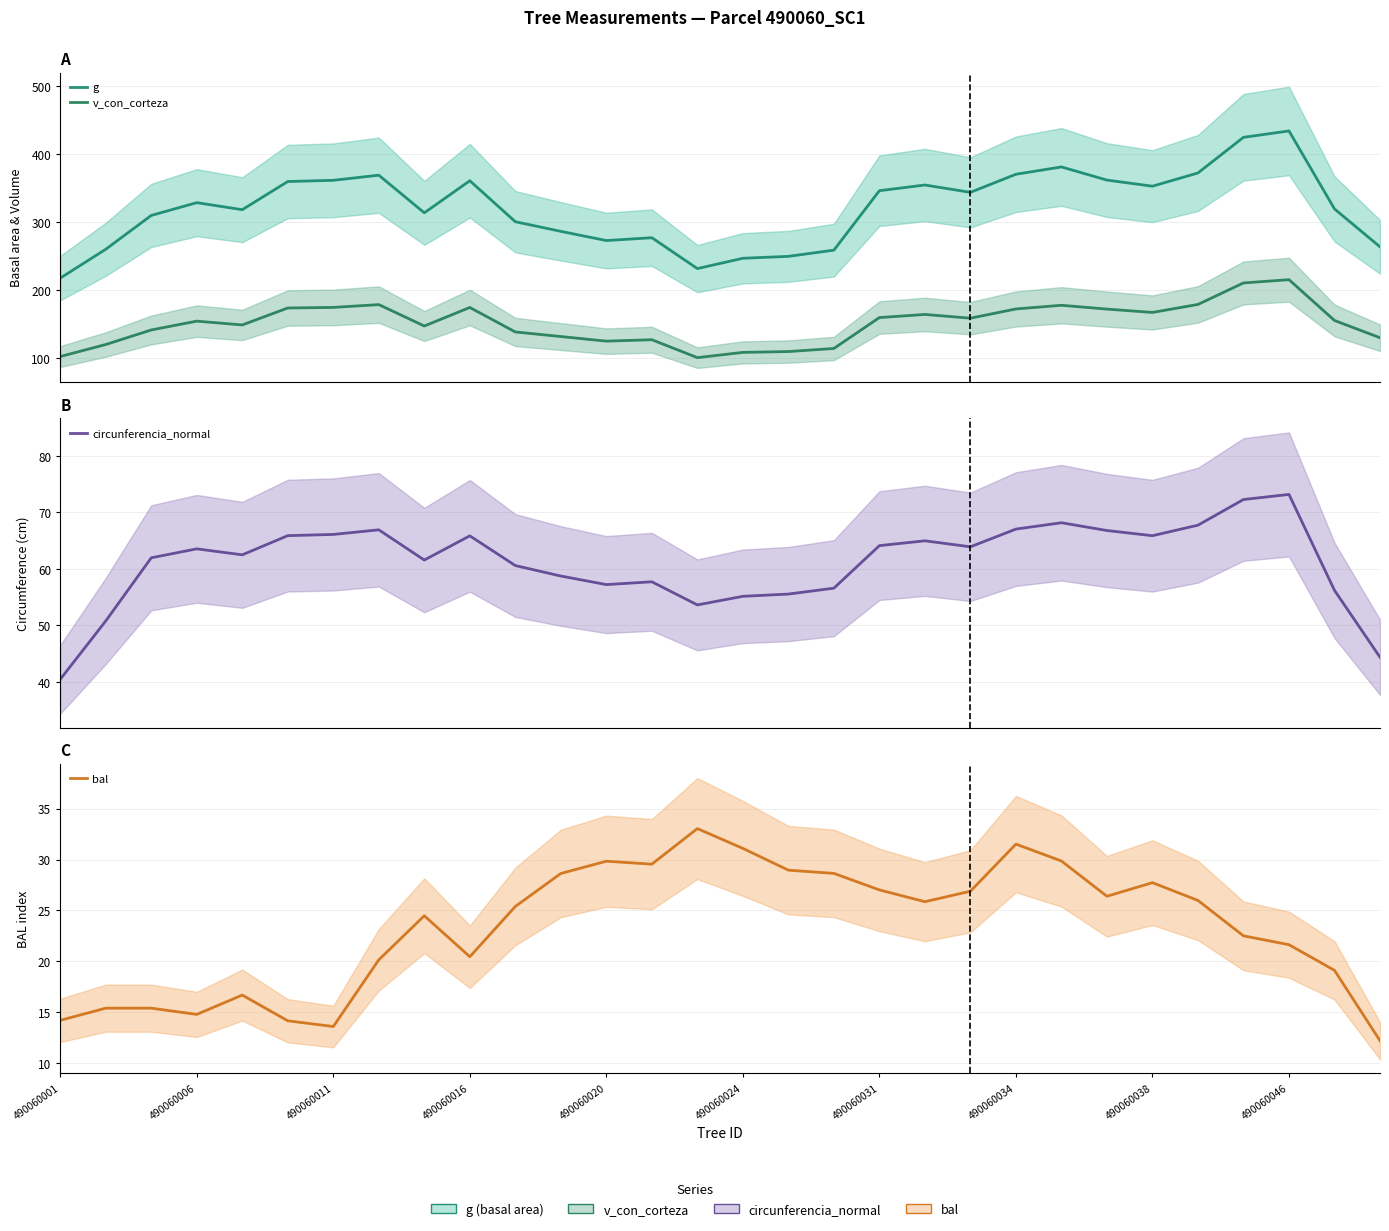

How many values in the g series exceed 328?

15